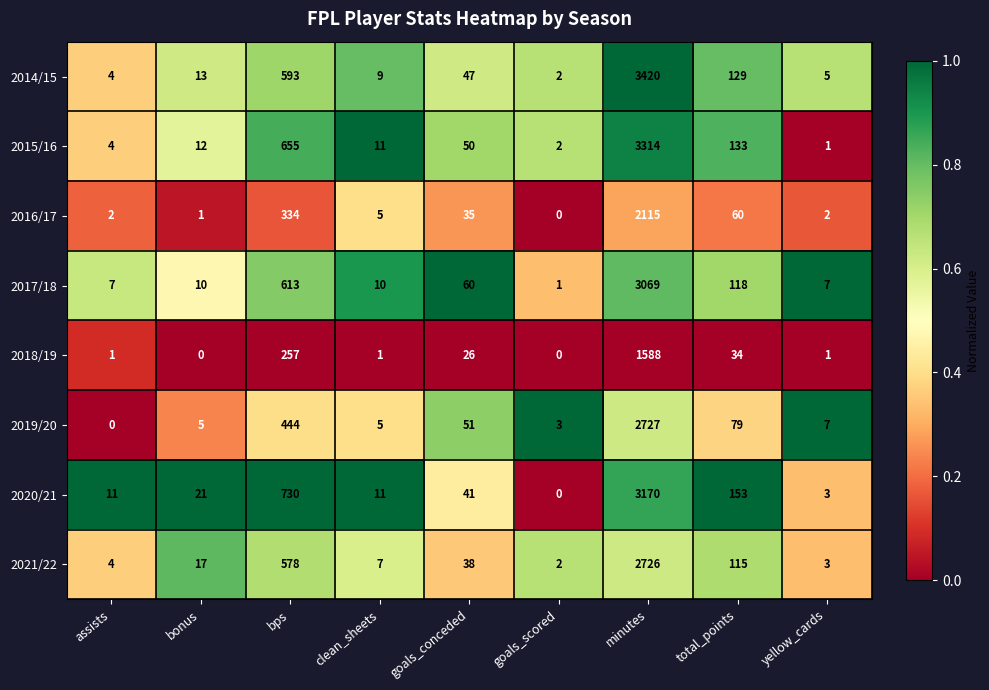

What is the difference between the 2014/15 values at goals_conceded and yellow_cards?

42